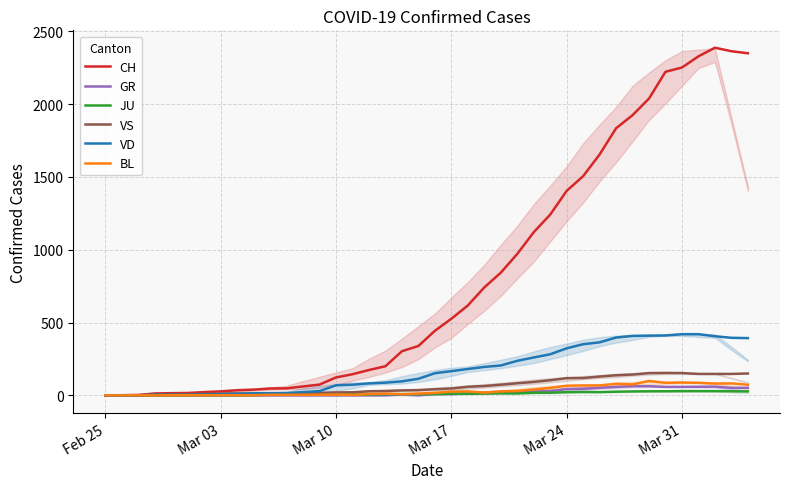

Is the value of VD at 39 greater than the value of CH at 12?

Yes